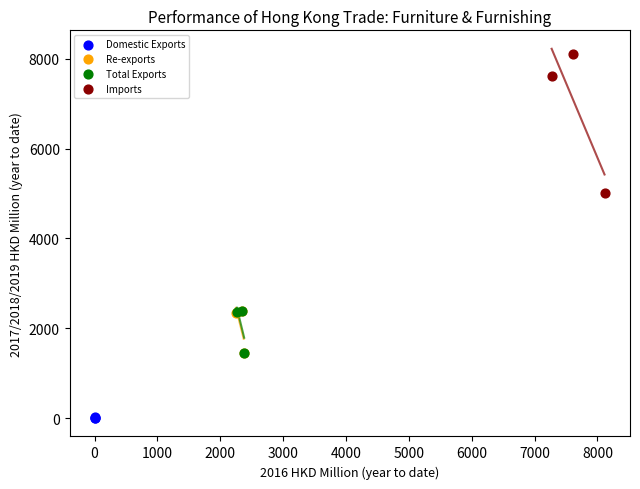

Which series has the largest Y range (max minus min)?

Imports